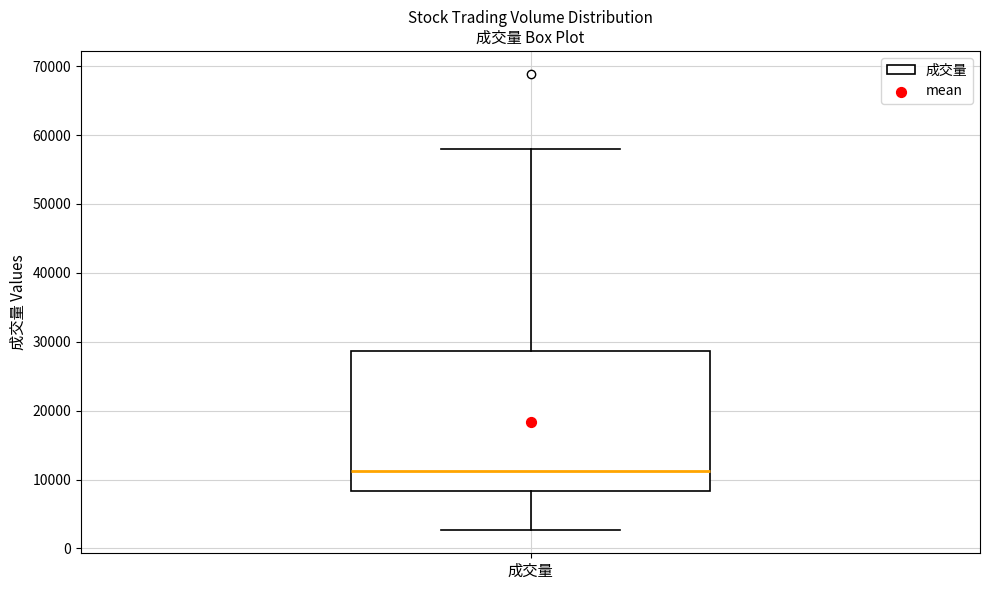

Read this box plot against the y-axis: the position of the median line, the range covered by the box, and the ends of both whiskers. The values are not printed on the chart, so give them approximately, as read against the axis.

median 11000, box 8000 to 29000, whiskers 3000 to 58000